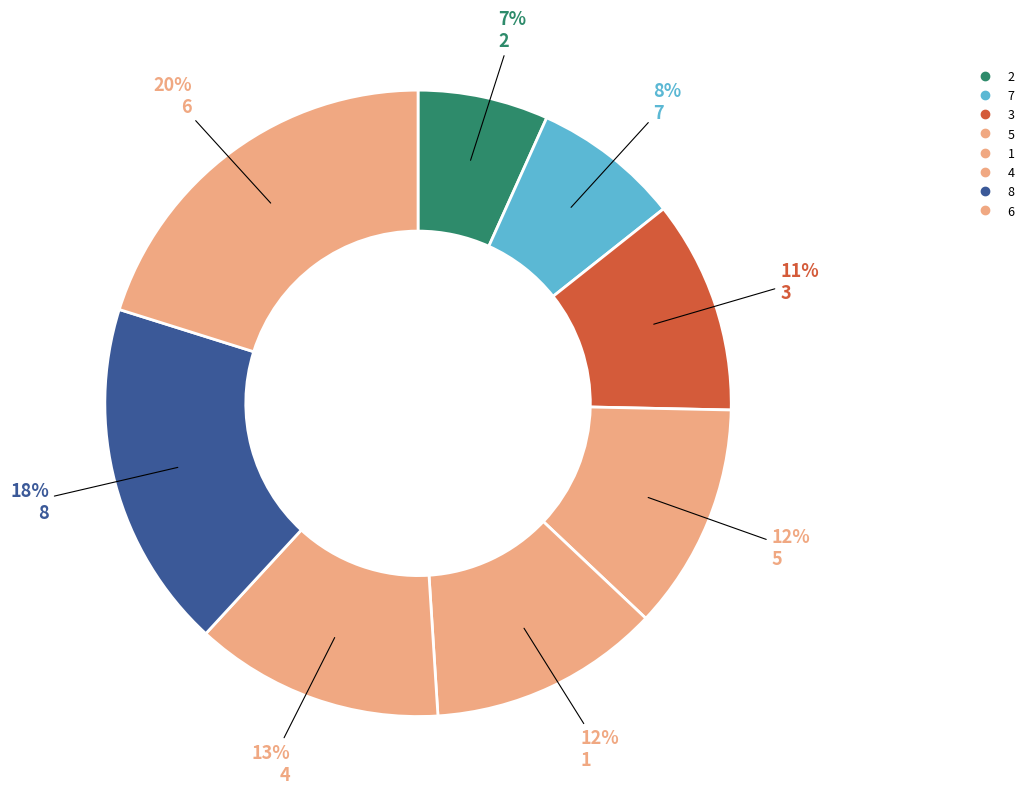

What is the change in value from 7 to 4?

+87.0